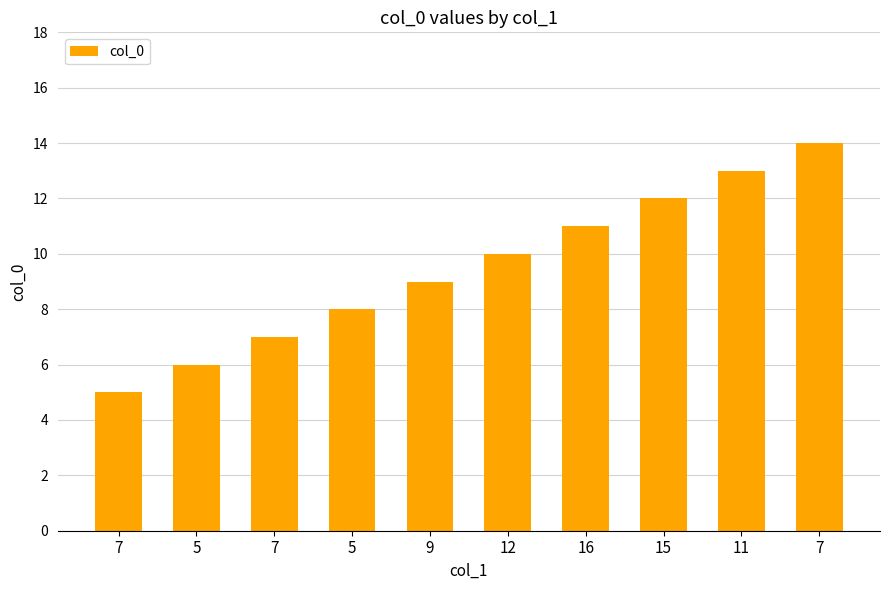

Does the chart contain any negative values?

No